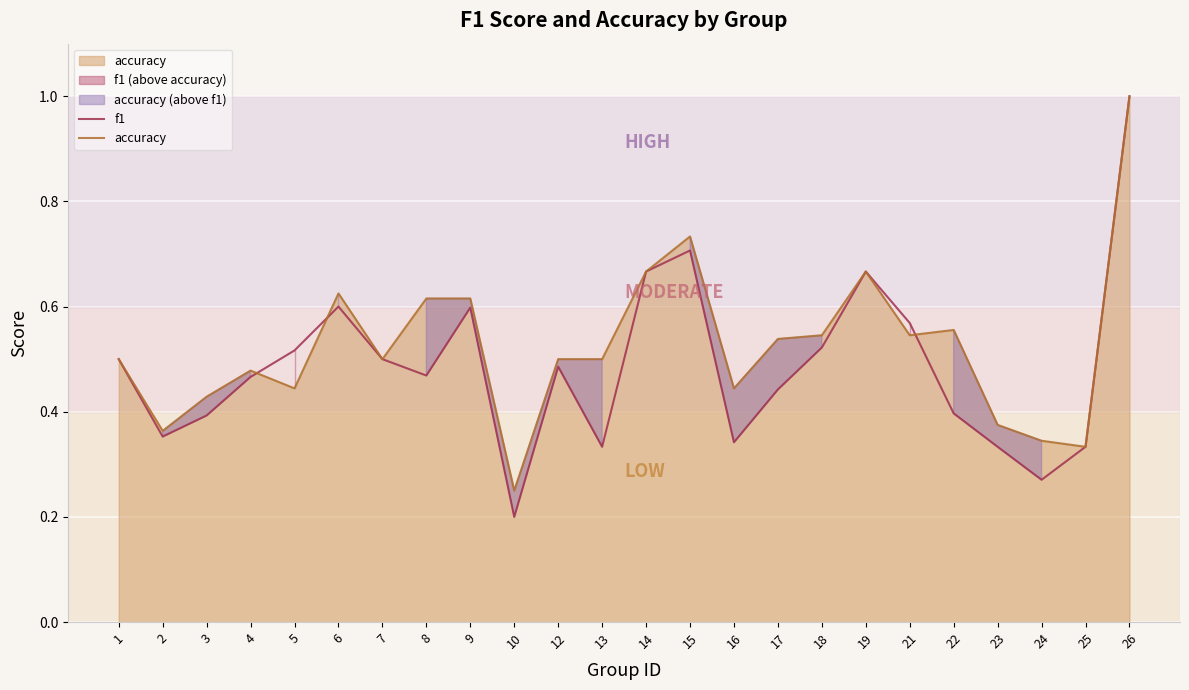

What is the sum of the accuracy values at 3 and 18?

1.0